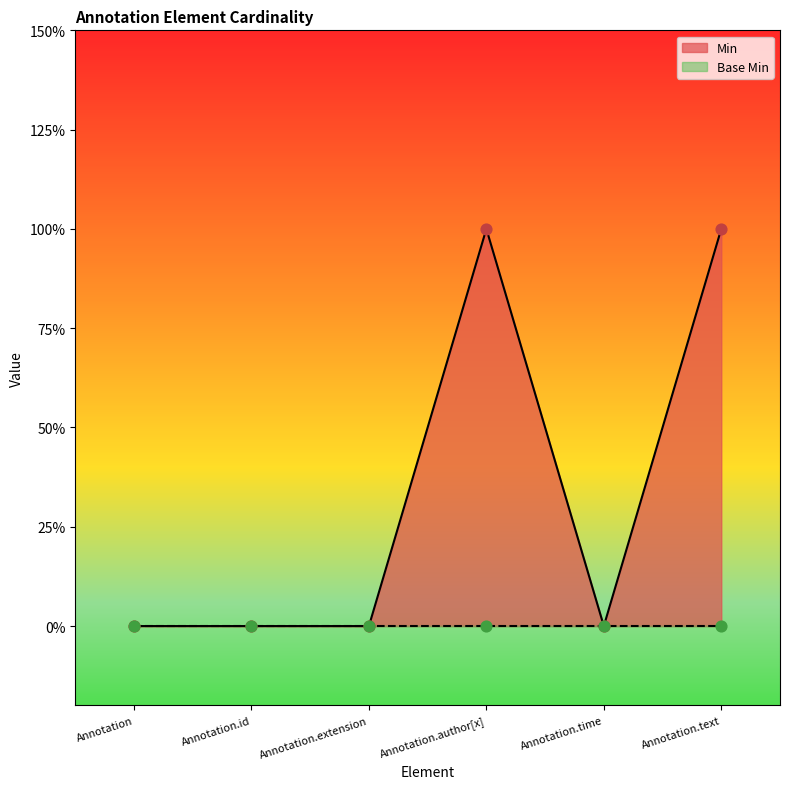

Which has a higher value, Annotation.id or Annotation.time?

Annotation.id